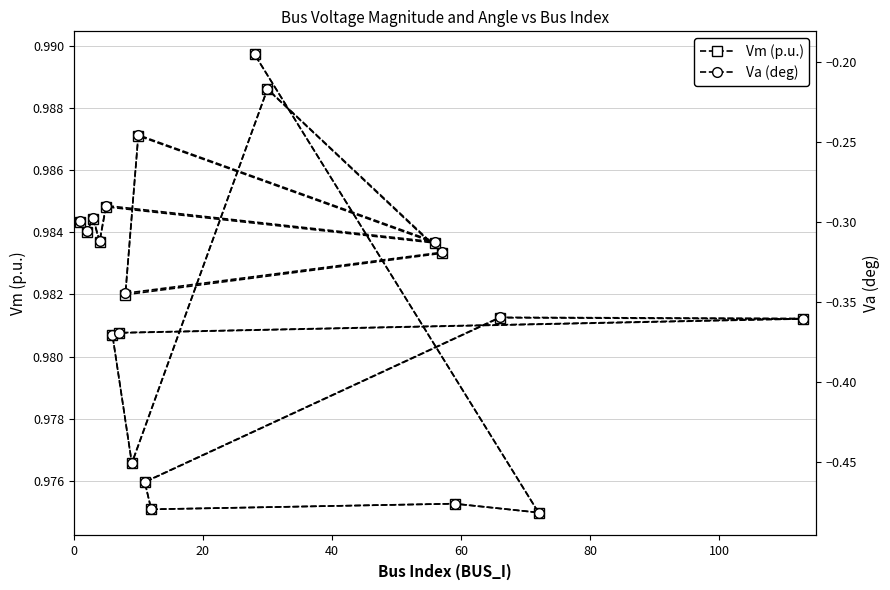

Count the Vm (p.u.) values in the range 0 to 1.

20